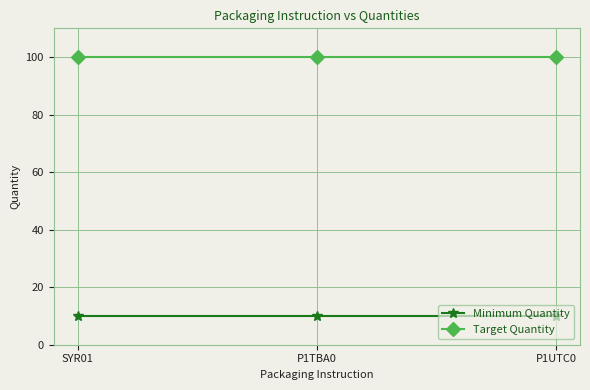

True or false: Minimum Quantity has a value of 14 at P1TBA0.

False